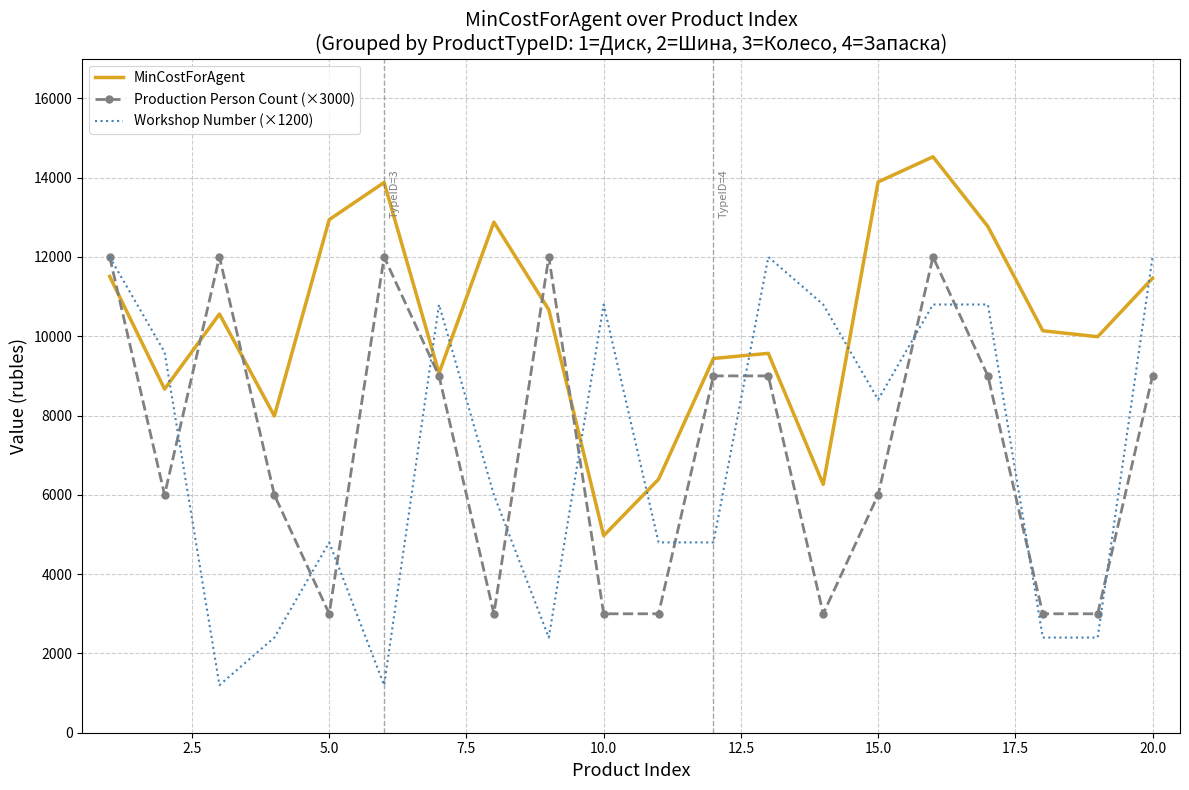

Which series has the widest spread of values?

Workshop Number (×1200)